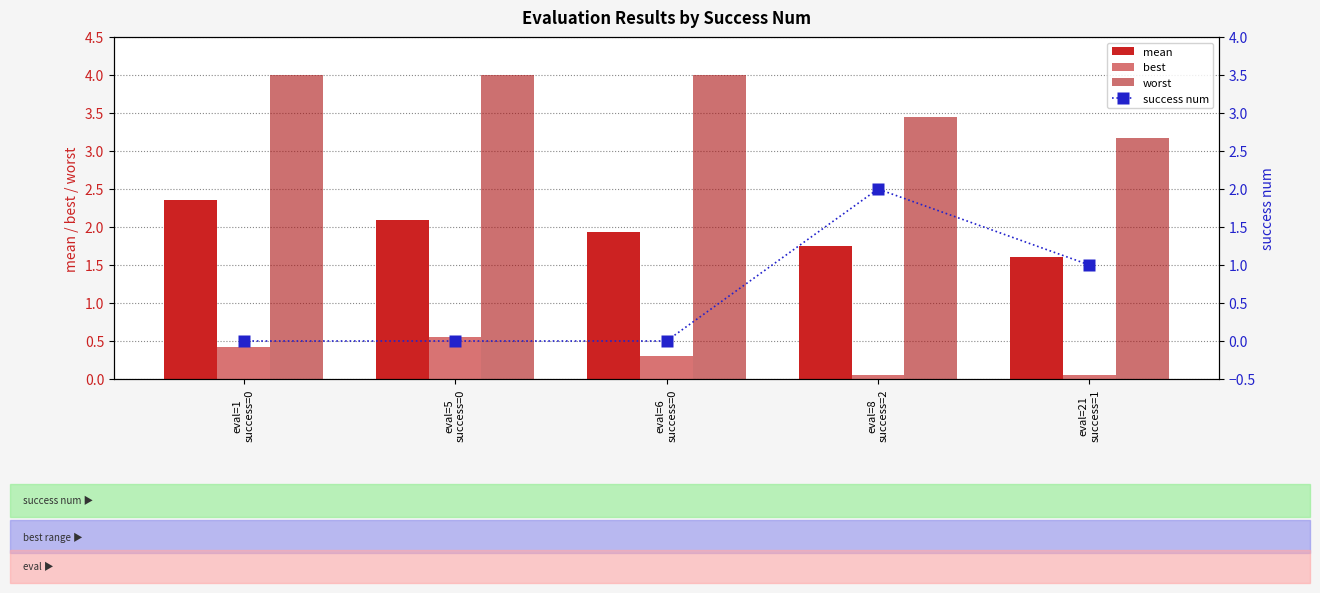

What is the difference between the success num values at eval=21
success=1 and eval=5
success=0?

1.0